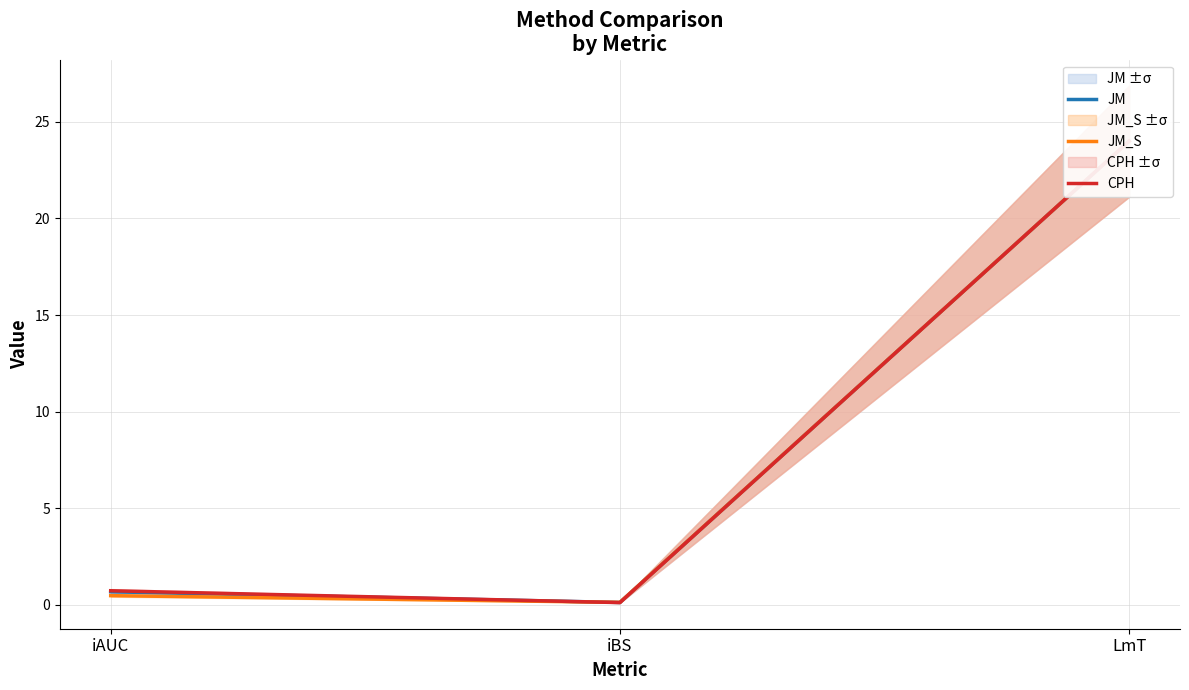

What is the sum of the JM values at iBS and LmT?

24.1